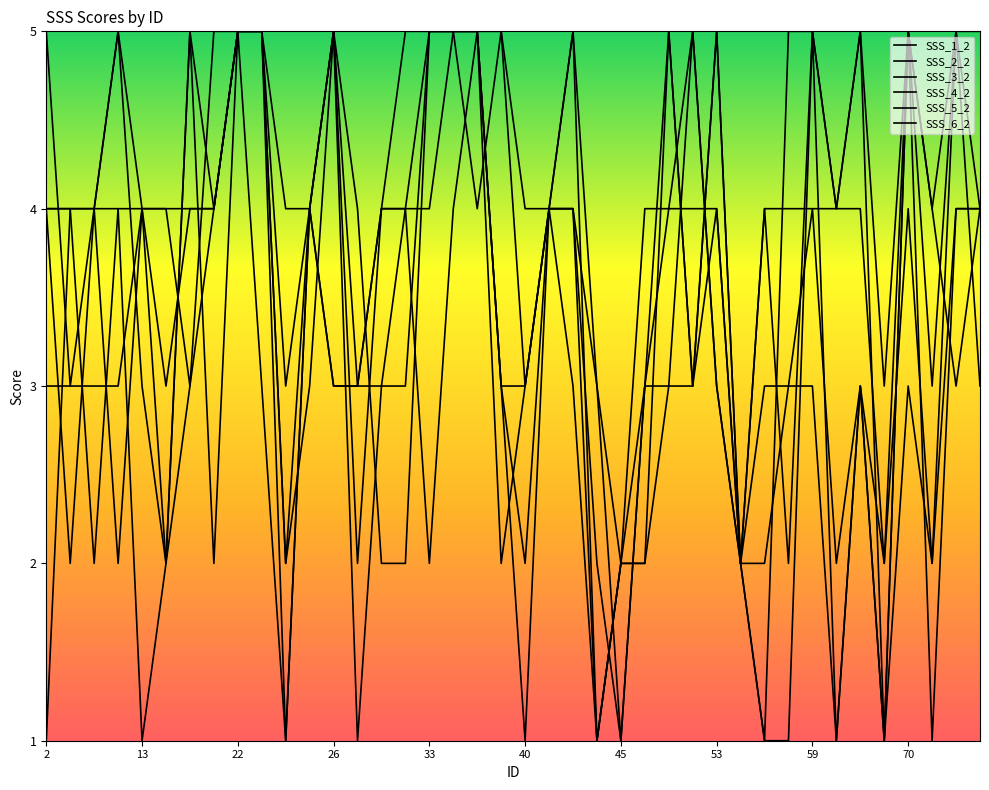

Which series has the largest total across all categories?

SSS_1_2